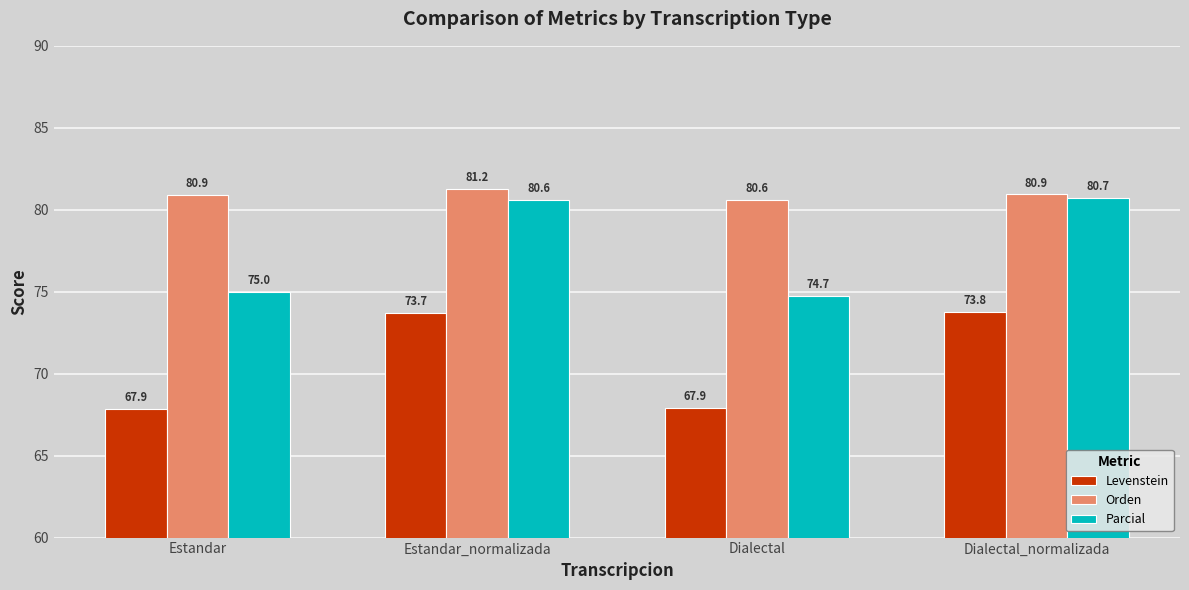

Is it true that Parcial equals 104.8 at Estandar?

False